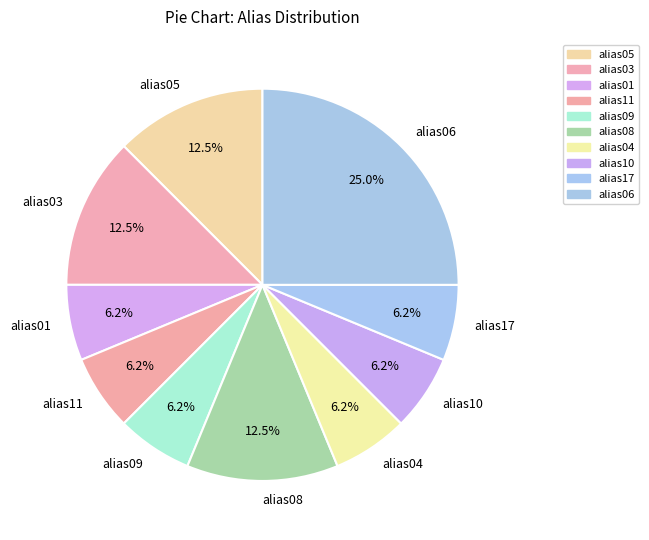

Is the sum of alias10 and alias06 greater than half?

No